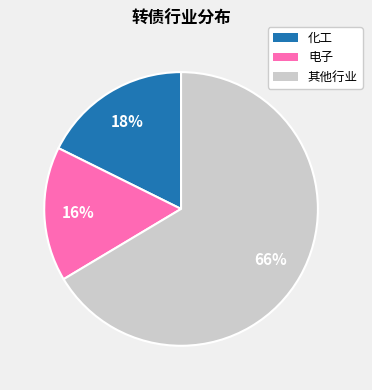

To the nearest percent, what is the average slice percentage?

33%